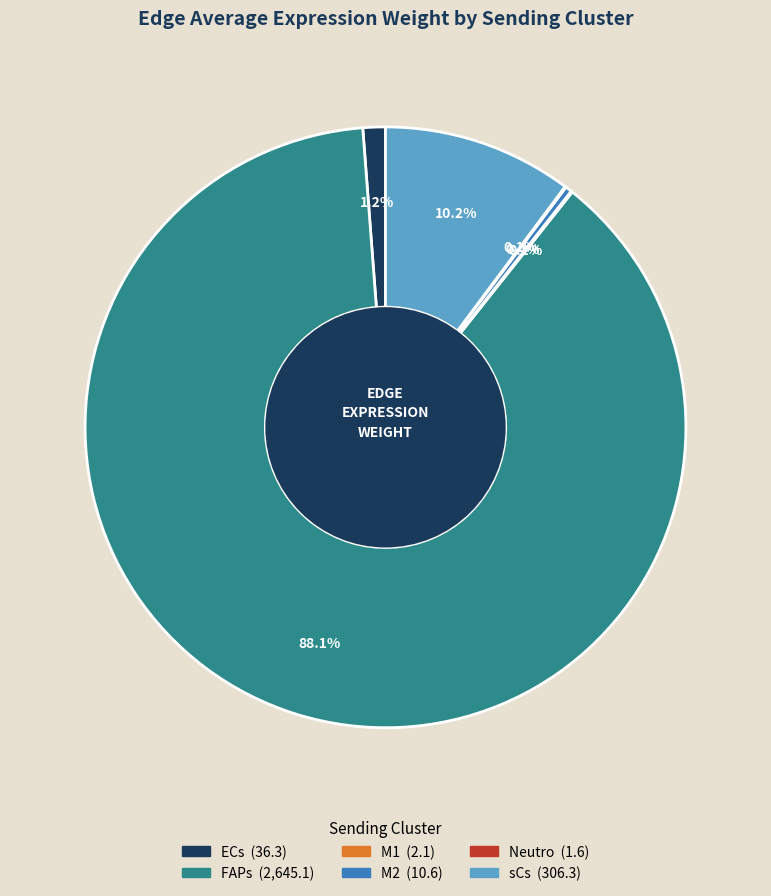

Approximately how many times larger is the value at sCs compared to M2?

29.0